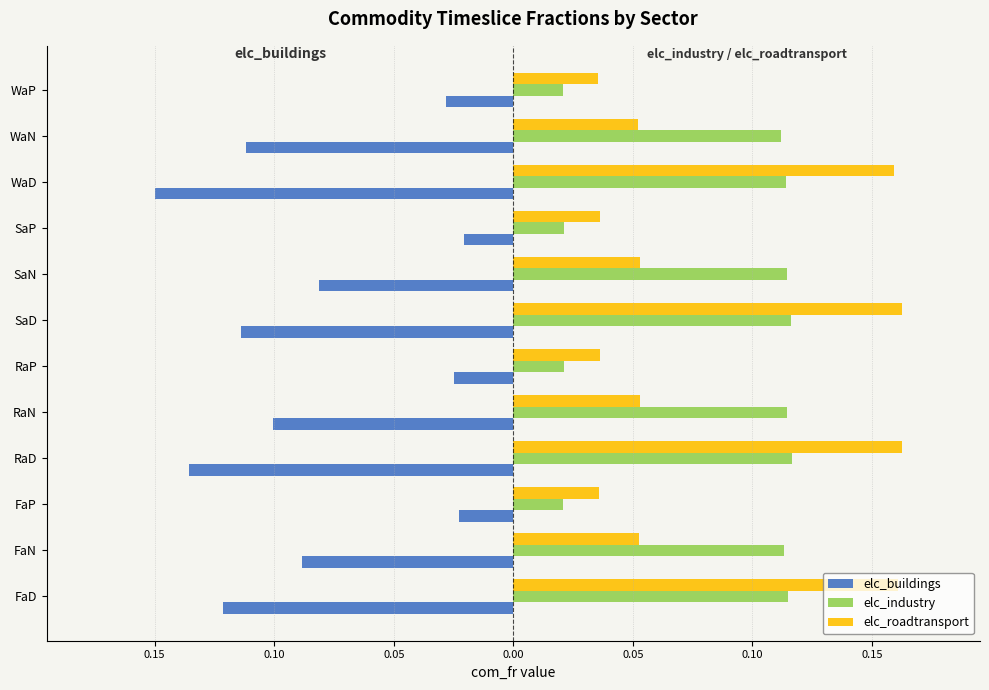

What are all the series names shown in the legend?

elc_buildings, elc_industry, elc_roadtransport